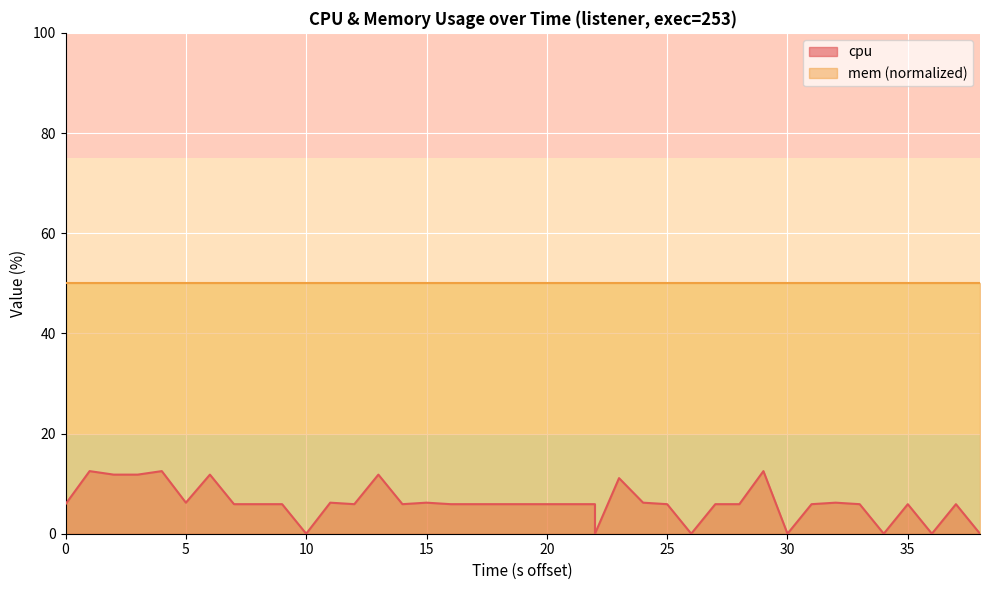

What is the sum of the values at 14 and 0?

11.8